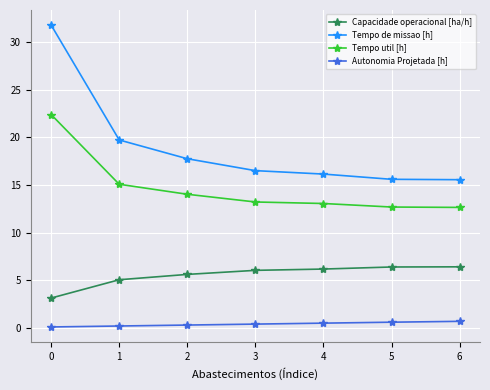

Which series has the largest total across all categories?

Tempo de missao [h]